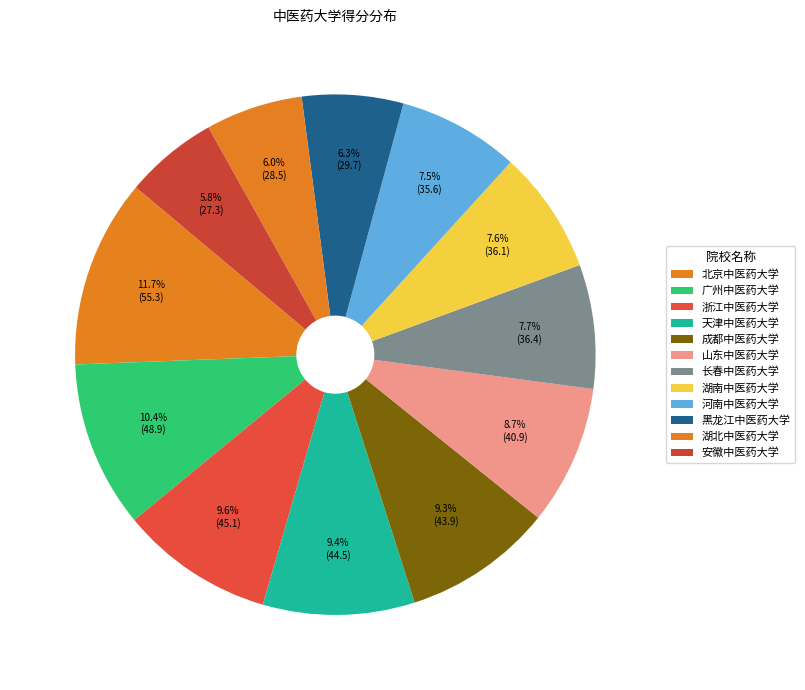

True or false: 浙江中医药大学 accounts for 10% of the total.

True